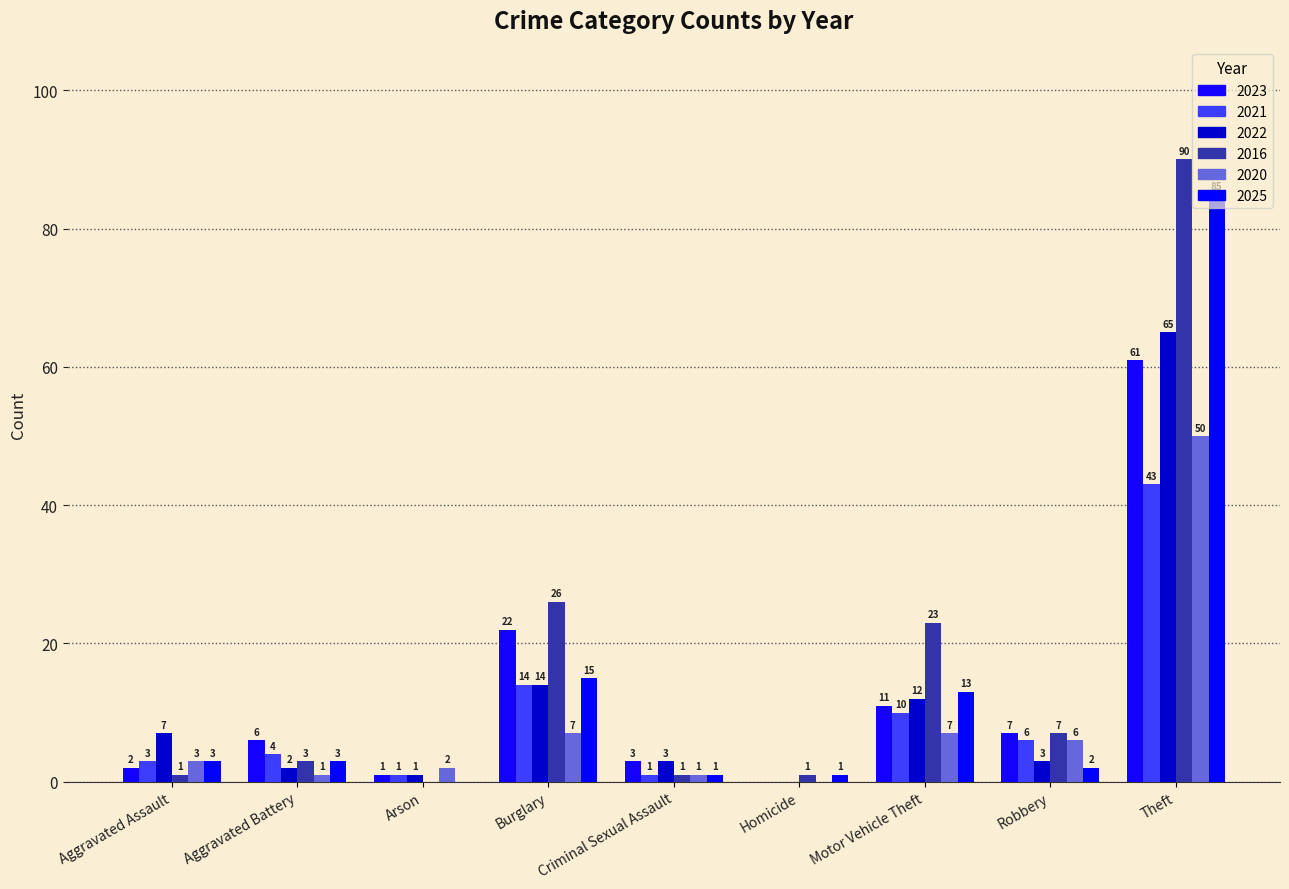

Rank the series by their maximum value, from lowest to highest.

2021, 2020, 2023, 2022, 2025, 2016